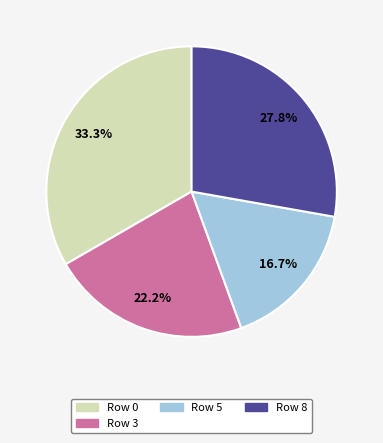

Is there any slice that represents more than half of the pie?

No